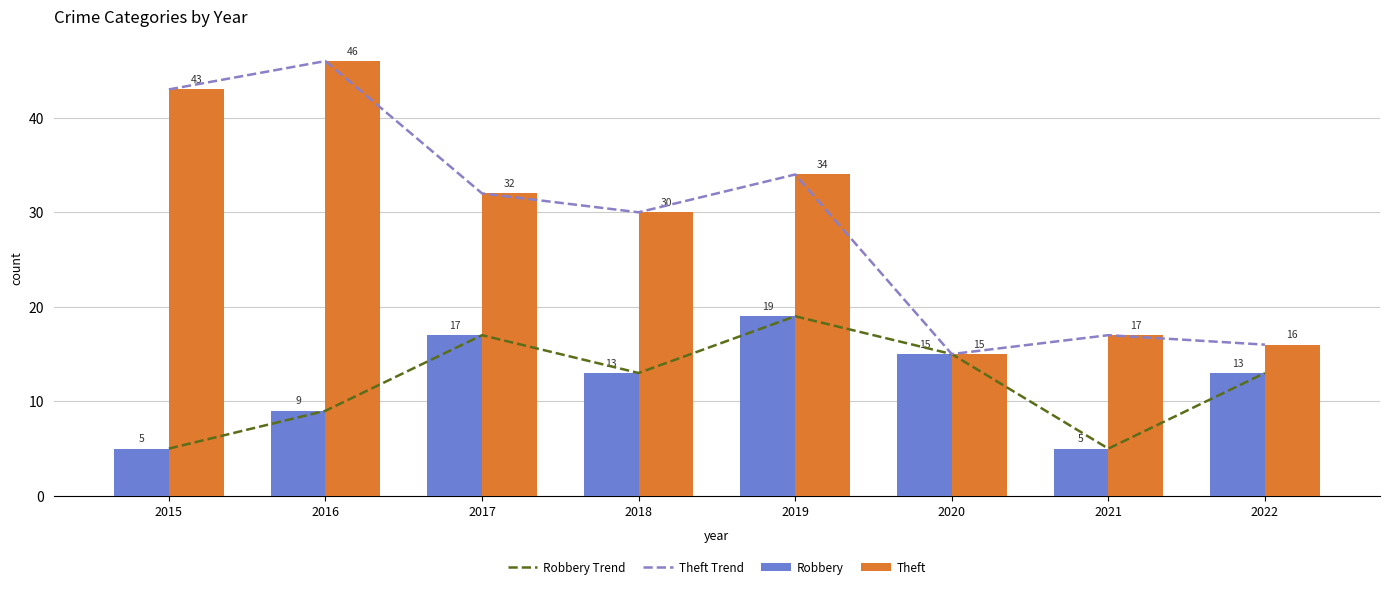

Is it true that Robbery Trend equals 9 at 2016?

True